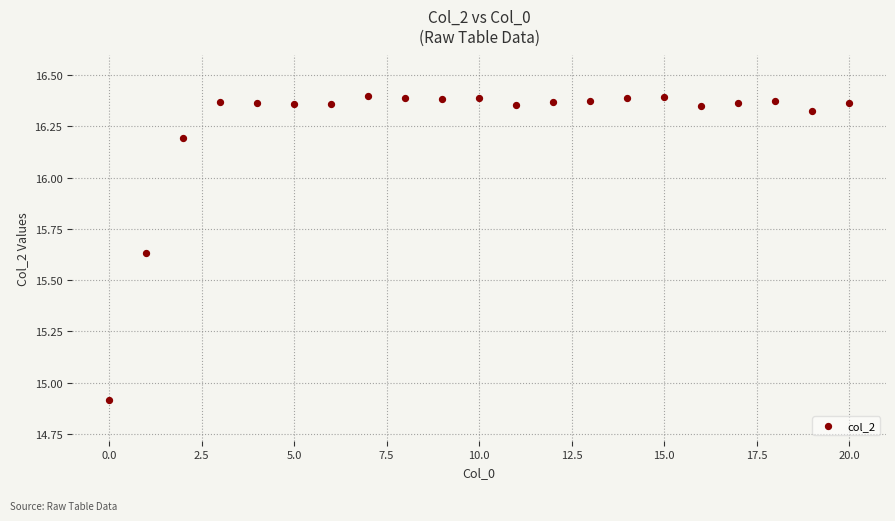

What is the range of Y values (max minus min)?

1.5